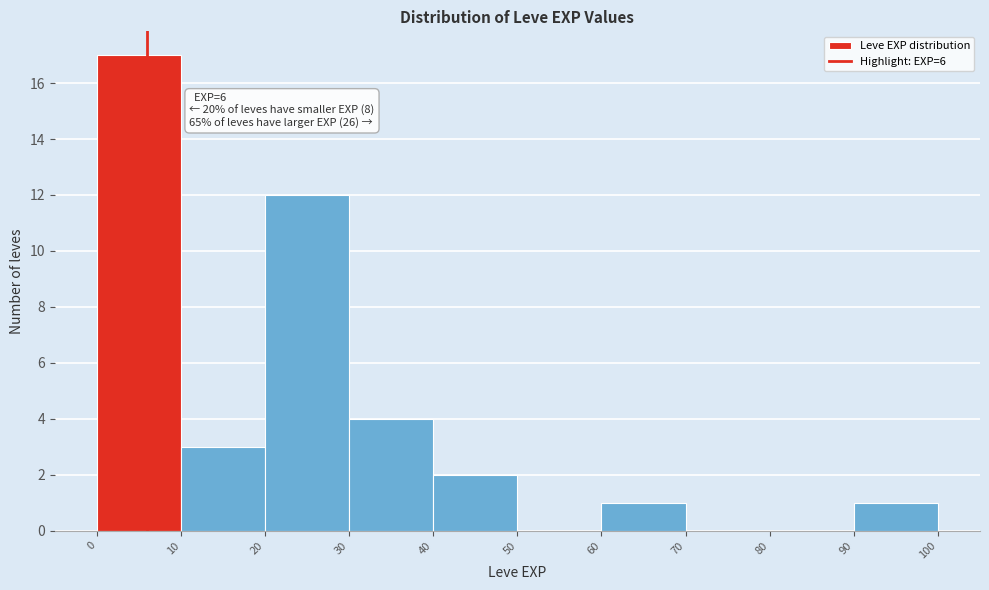

Which range on the x-axis has the tallest bar?

0 to 10